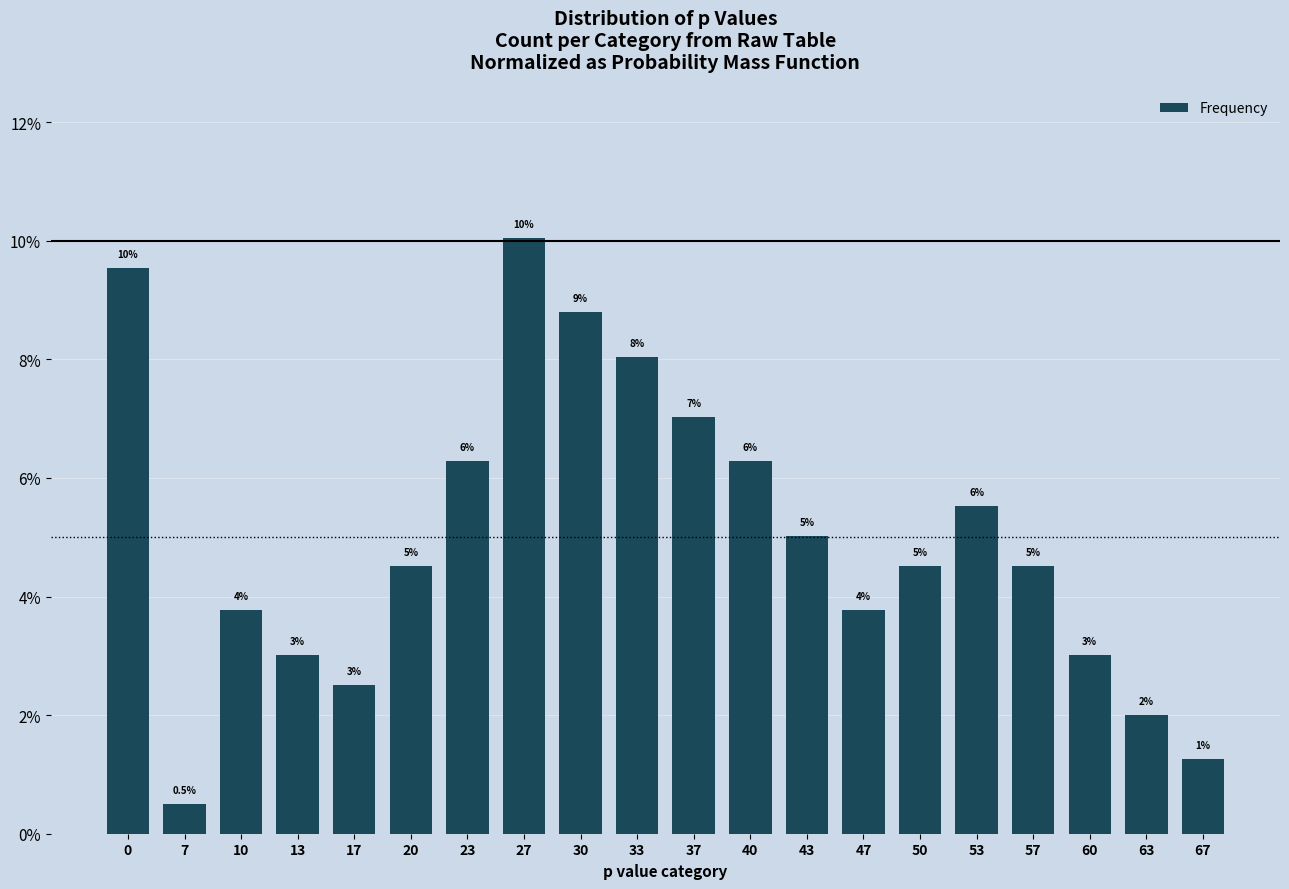

The chart shows a value of 3.0 at 60. True or false?

True